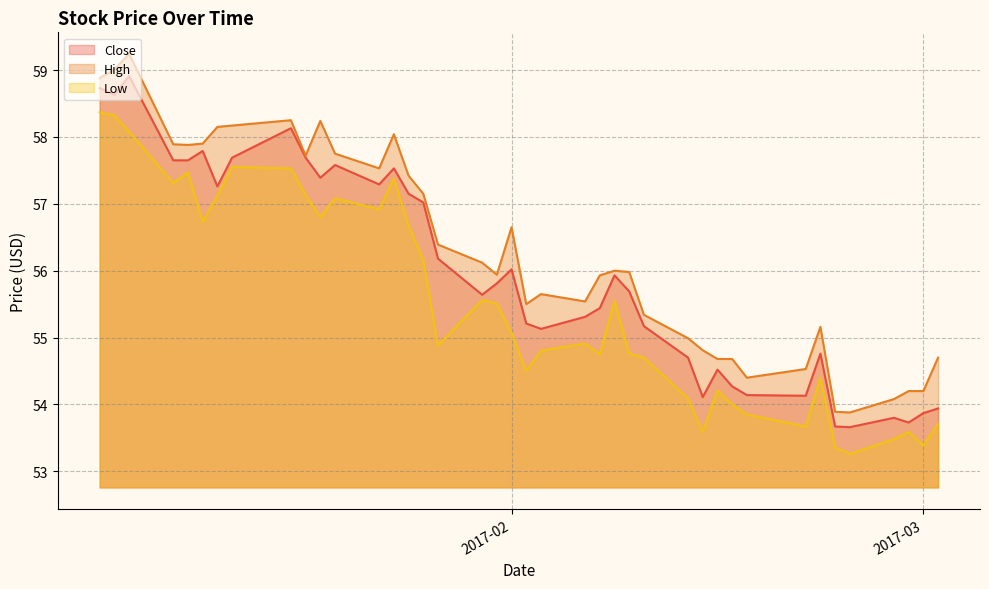

How many values in the Close series exceed 55?

27